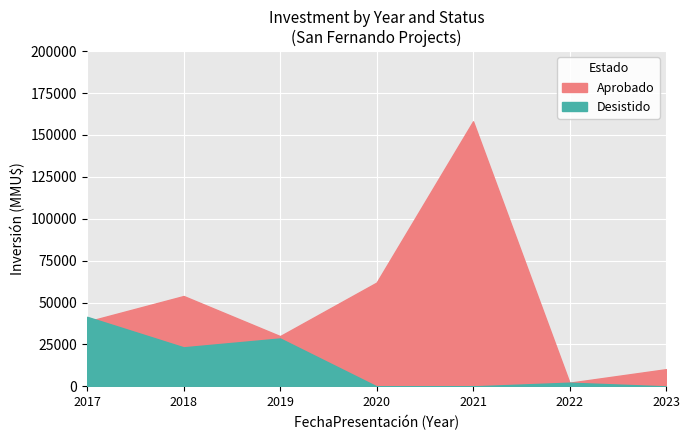

Does the chart display data point markers on the line(s)?

No